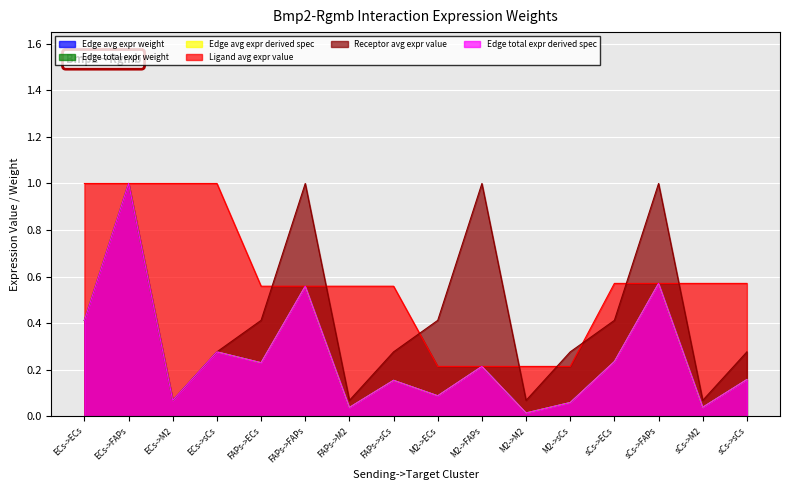

Which series ends up on top after the final intersection of Edge total expr derived spec and Receptor avg expr value?

Receptor avg expr value